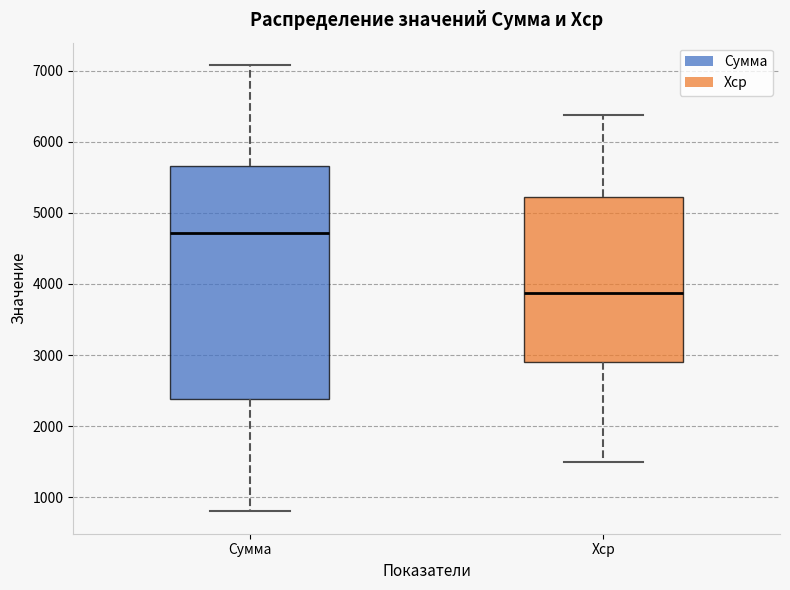

Where is the lower edge of the box for Хср on the y-axis? The values are not printed on the chart, so give them approximately, as read against the axis.

2900